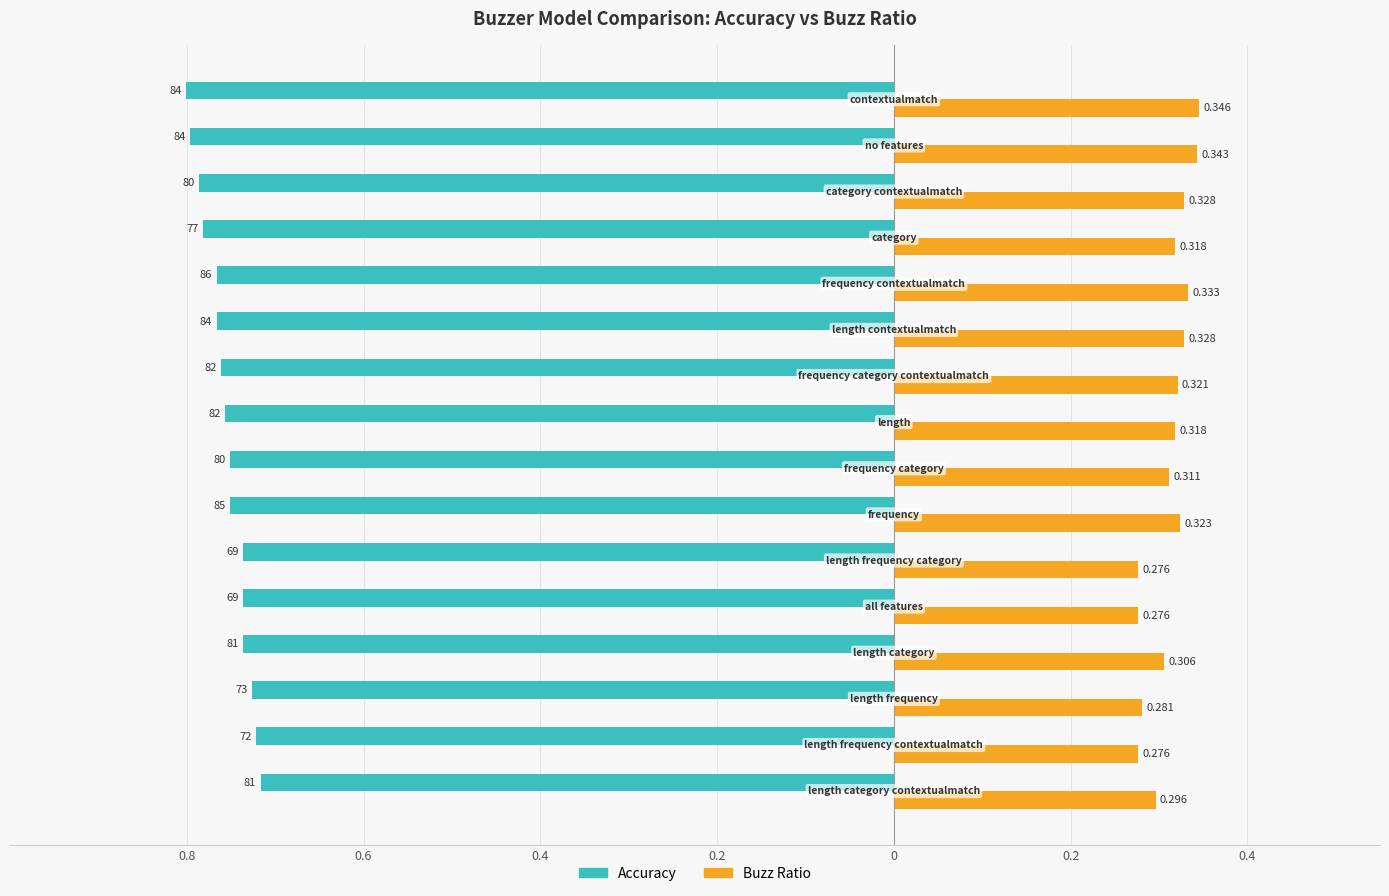

What are all the series names shown in the legend?

Accuracy, Buzz Ratio